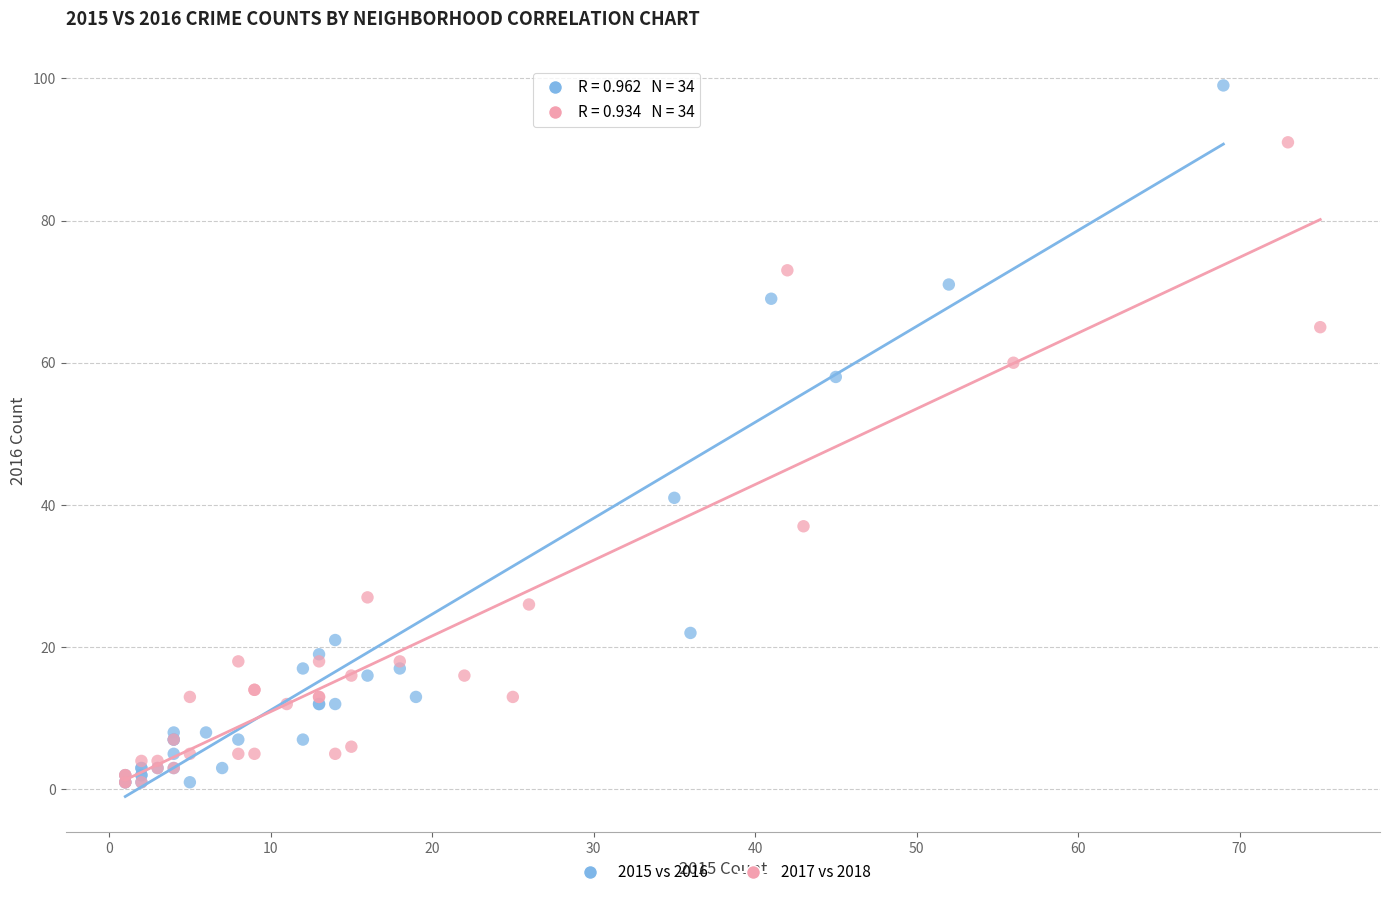

Which series contains the highest Y value?

2015 vs 2016